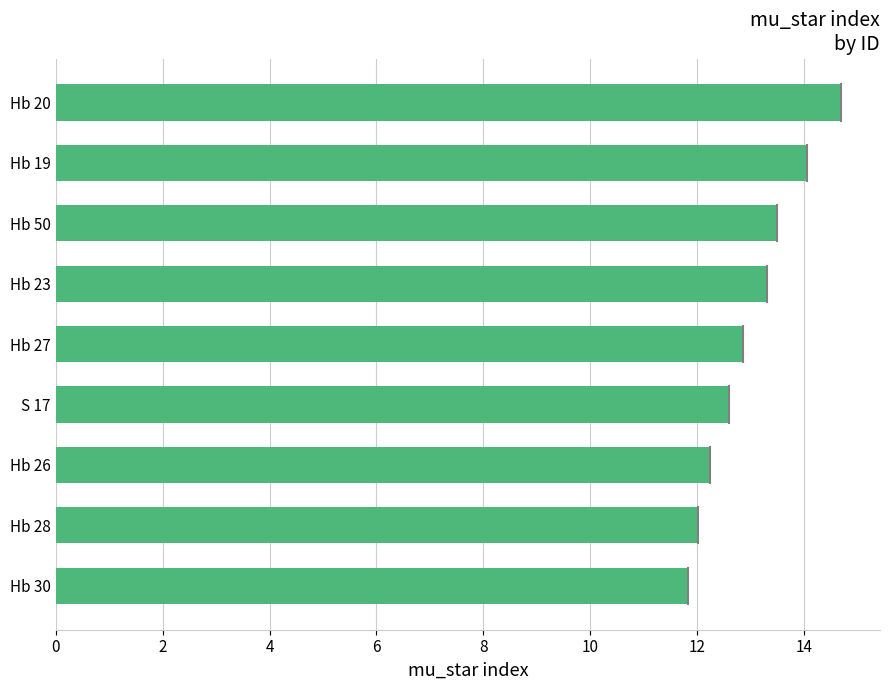

Does the chart contain stacked bars?

No